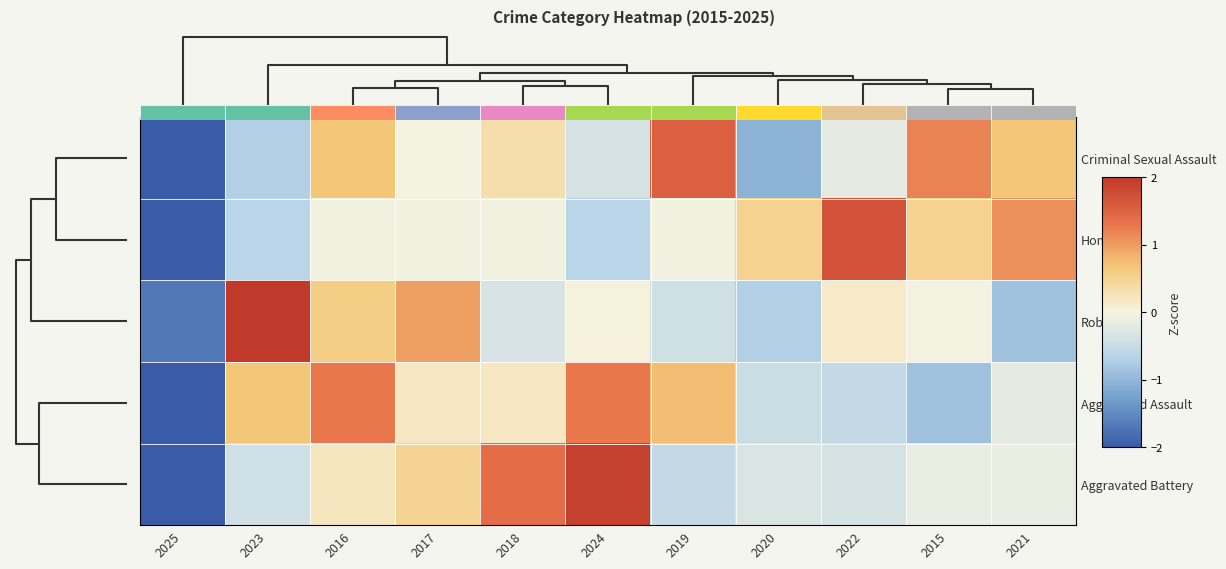

How many data points does each series have?

11